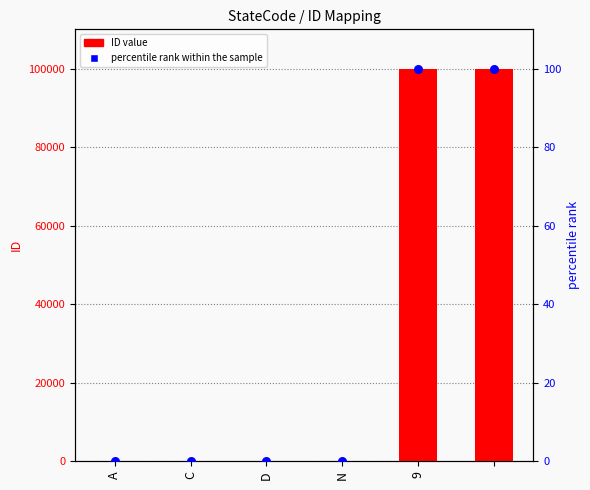

Is the value of ID value at A greater than the value of percentile rank within the sample at D?

Yes